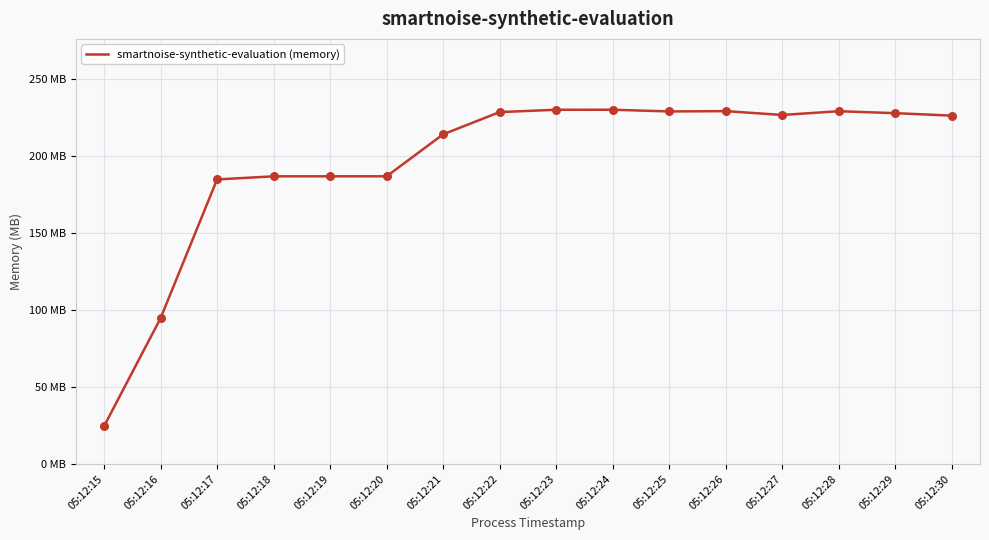

Approximately how many times larger is the value at 05:12:26 compared to 05:12:17?

1.2